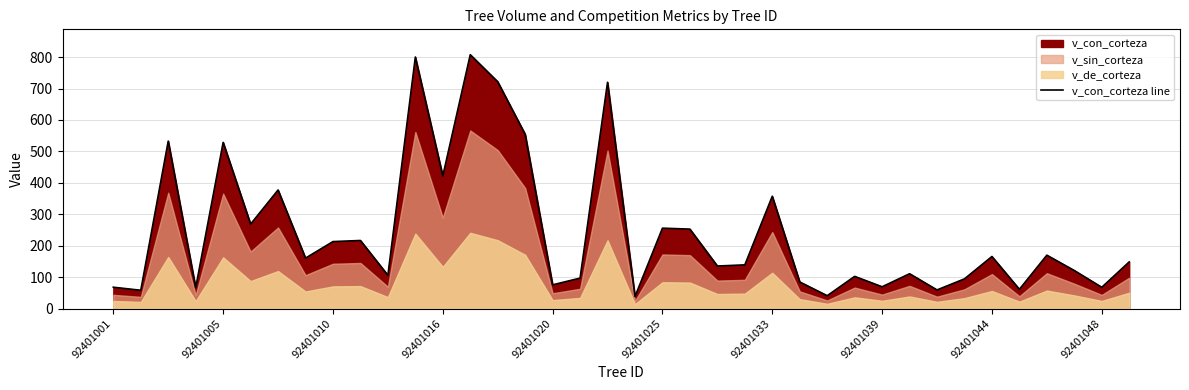

The value of v_con_corteza line at 92401016 is 422.0. True or false?

True